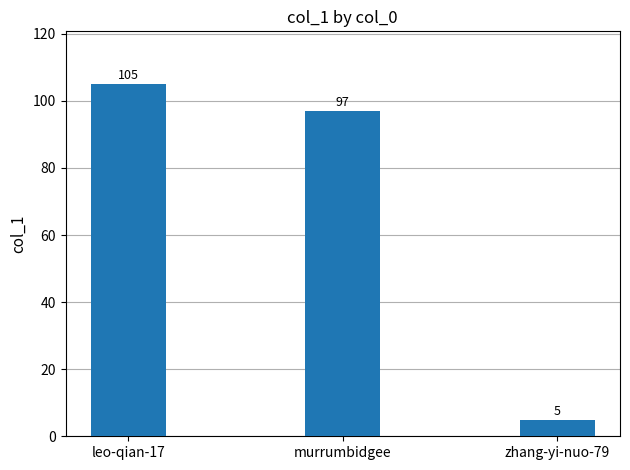

At which category does the chart reach its peak across all series?

leo-qian-17